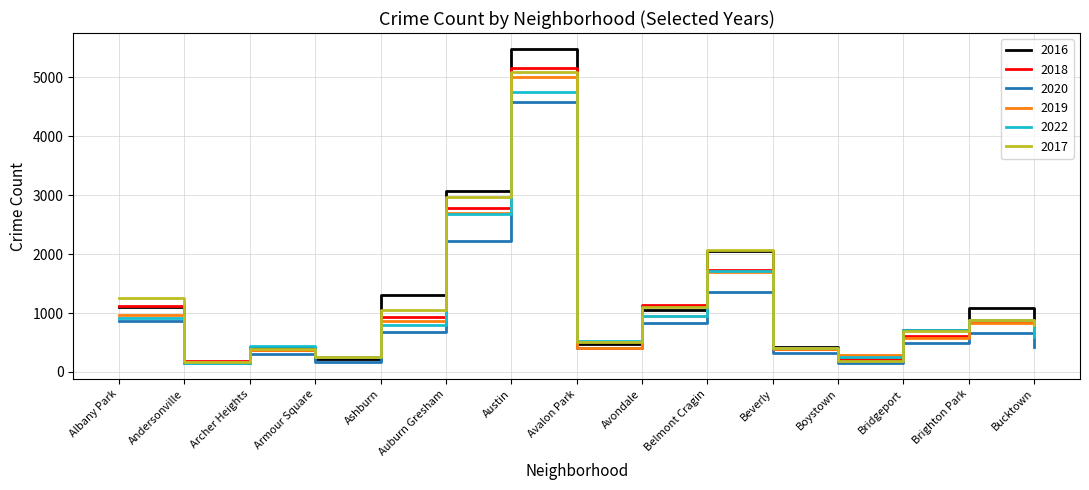

What is the spread (max minus min) of values at Brighton Park?

432